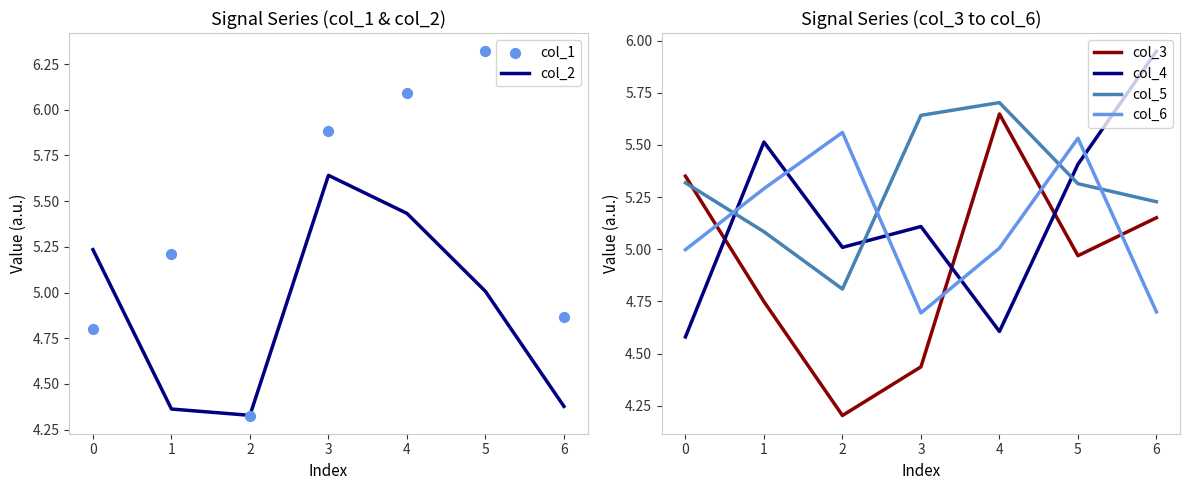

Is it true that col_2 equals 8.9 at 0?

False